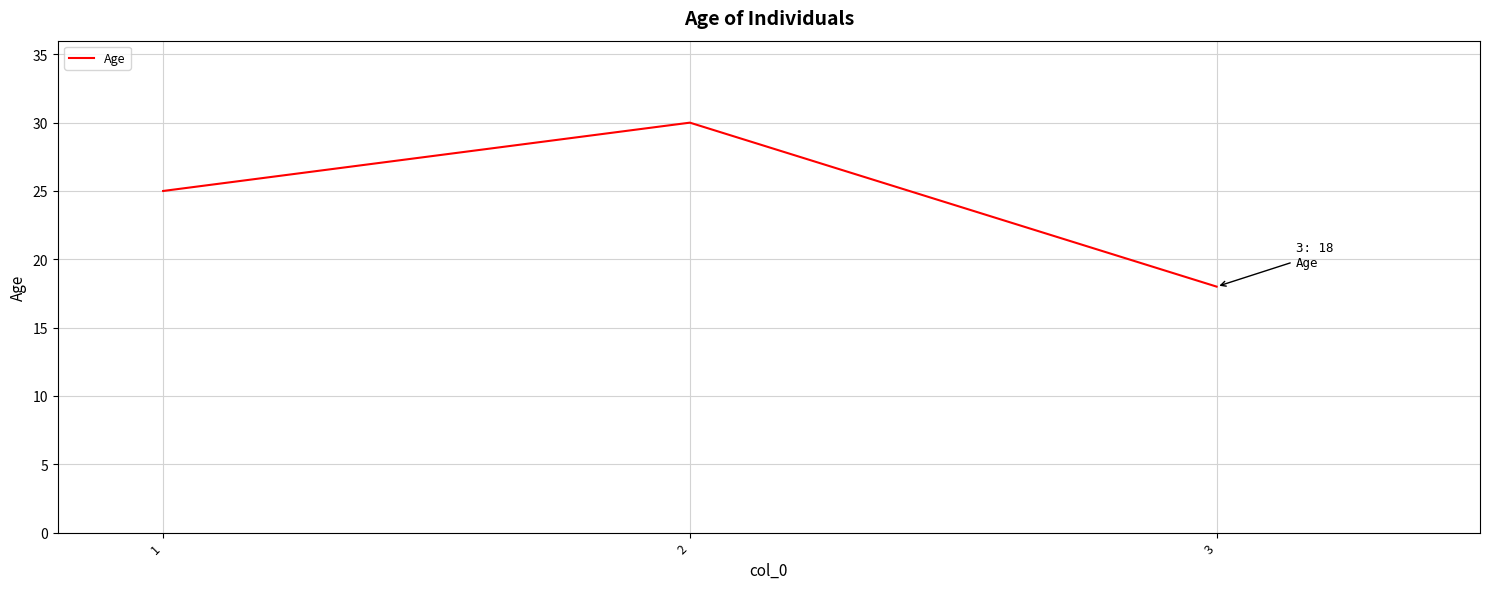

At which category does the chart reach its minimum across all series?

3